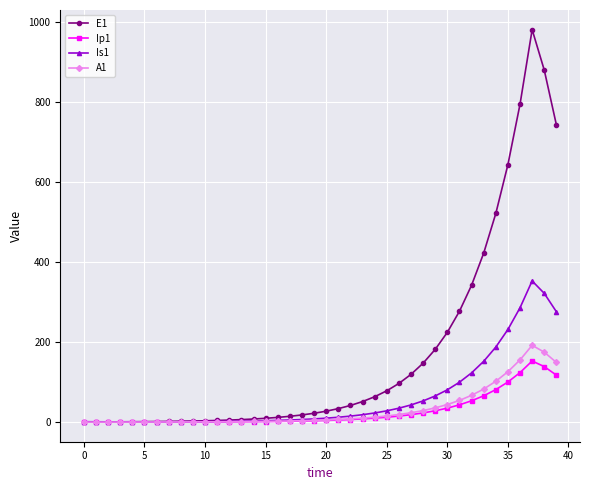

What is the highest value of the Ip1 series?

152.9